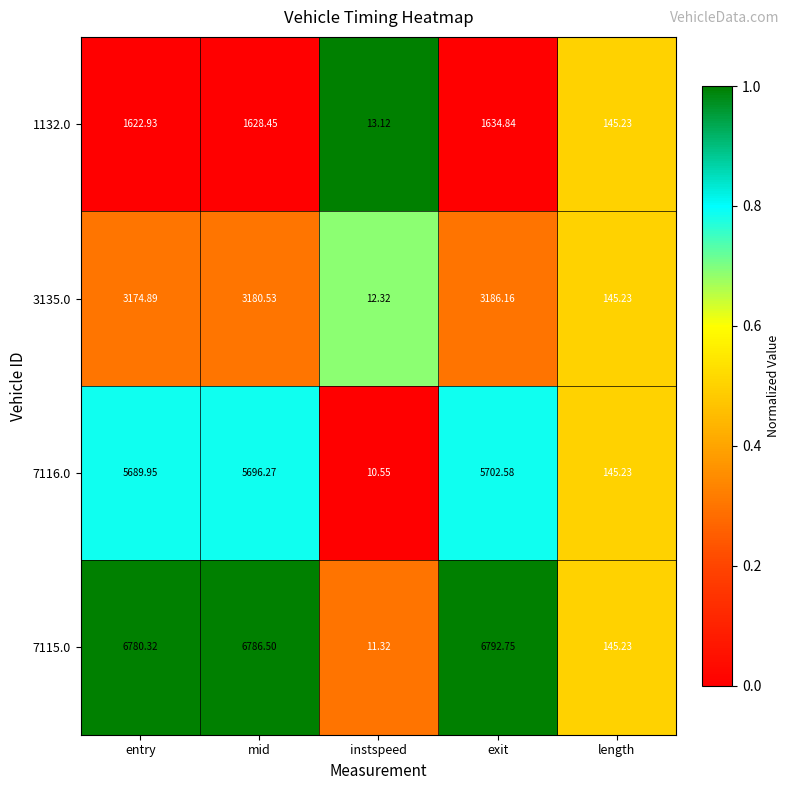

Count the number of data series in this chart.

4